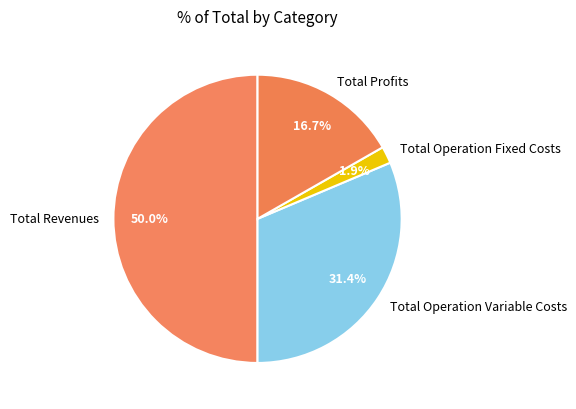

To the nearest percent, what percentage of the pie is Total Revenues?

50%